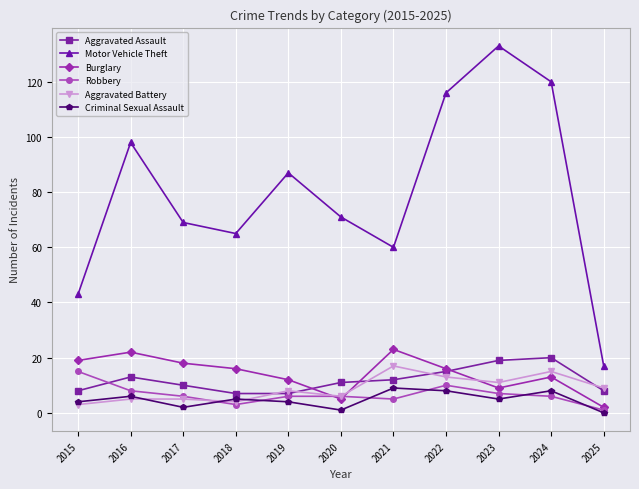

What are all the series names shown in the legend?

Aggravated Assault, Motor Vehicle Theft, Burglary, Robbery, Aggravated Battery, Criminal Sexual Assault